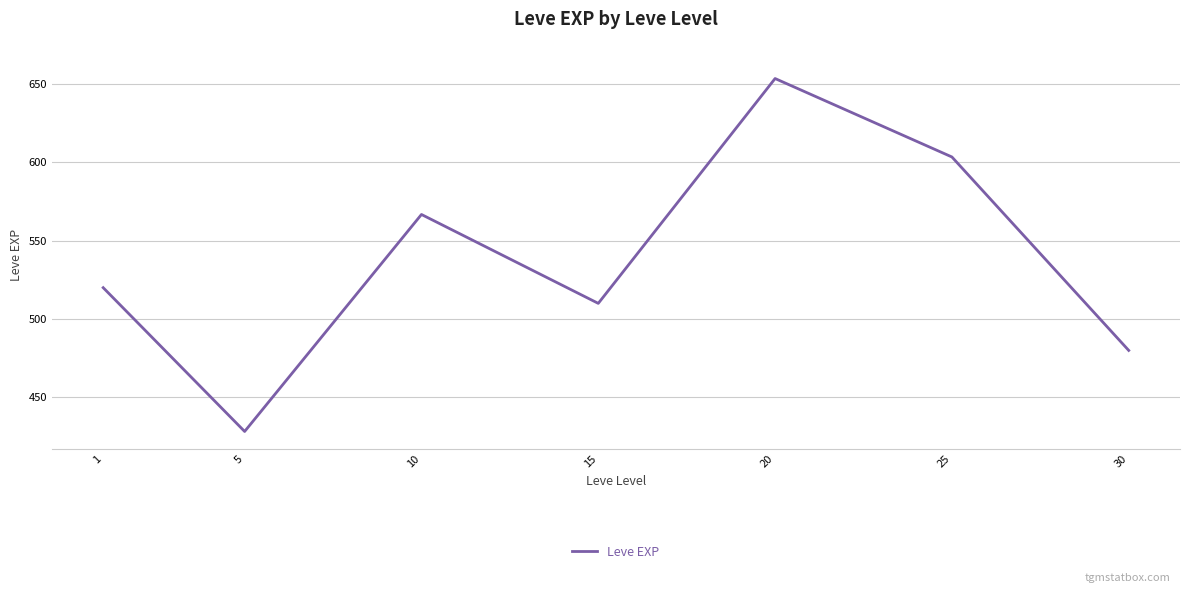

Where is the data nearest to the value 540?

1